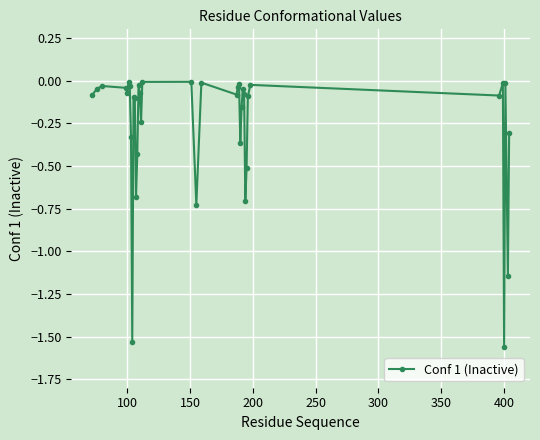

What is the difference between the second highest and second lowest values?

1.5